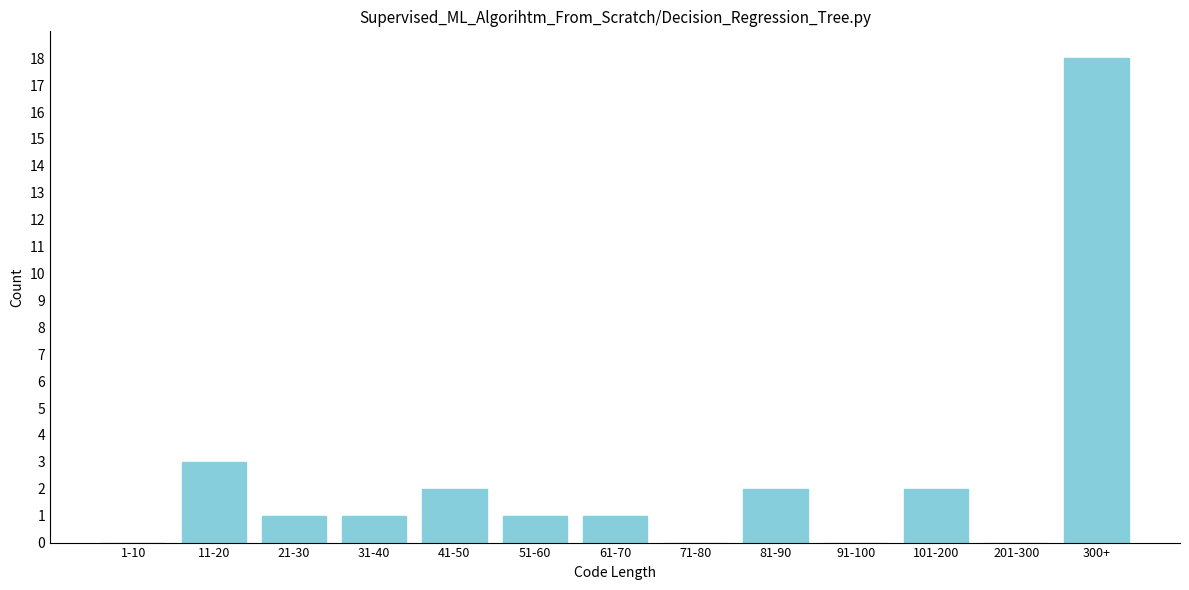

Reading left to right, transcribe all the data shown in this chart.

1-10=0	11-20=3	21-30=1	31-40=1	41-50=2	51-60=1	61-70=1	71-80=0	81-90=2	91-100=0	101-200=2	201-300=0	300+=18